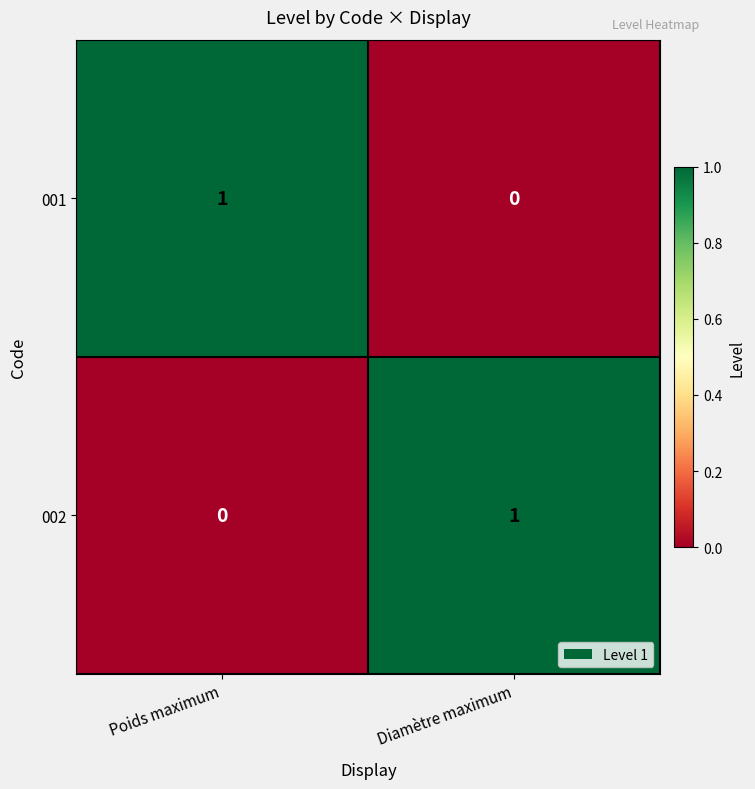

True or false: 001 has a value of -1 at Diamètre maximum.

False